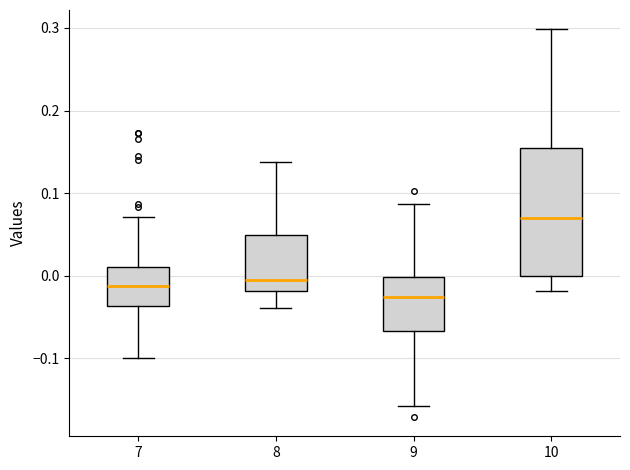

Where does the median line of the box at x = 7 sit on the y-axis? The values are not printed on the chart, so give them approximately, as read against the axis.

-0.01